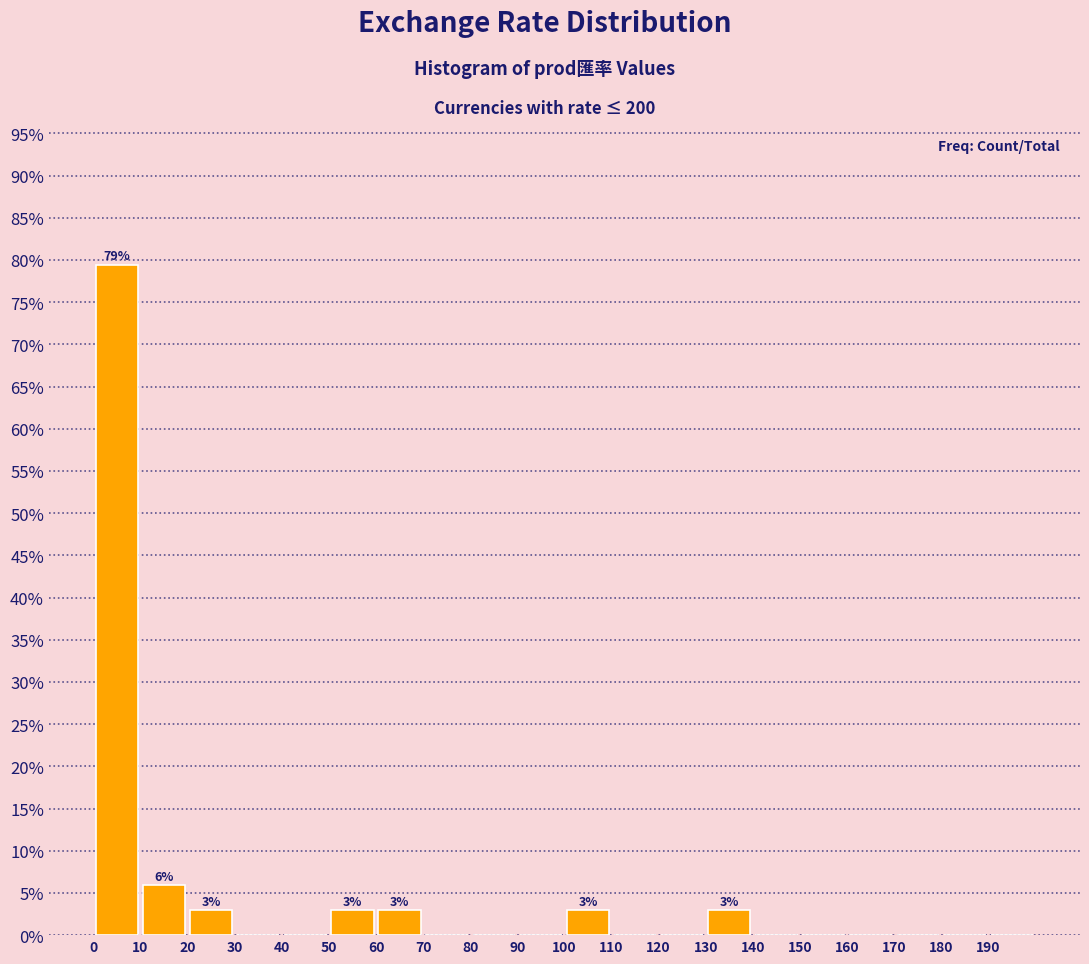

Over which range of the x-axis is the bar tallest?

0 to 10